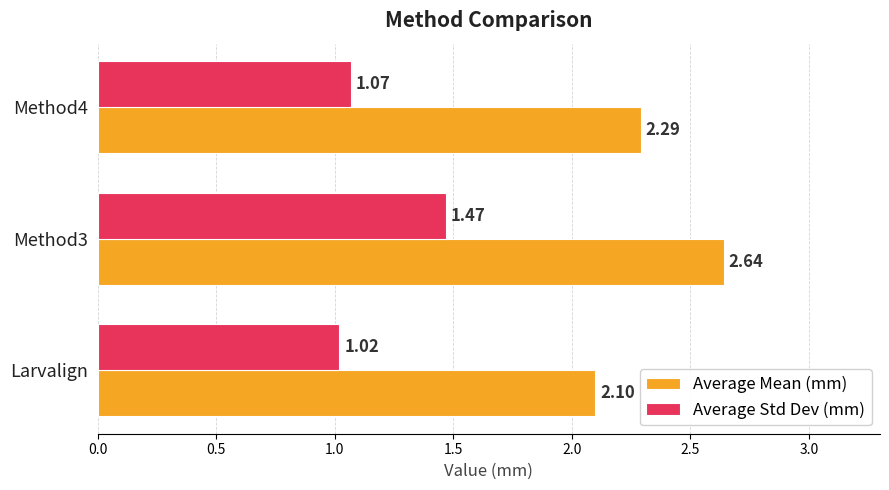

List the series in order of their overall mean, lowest first.

Average Std Dev (mm), Average Mean (mm)